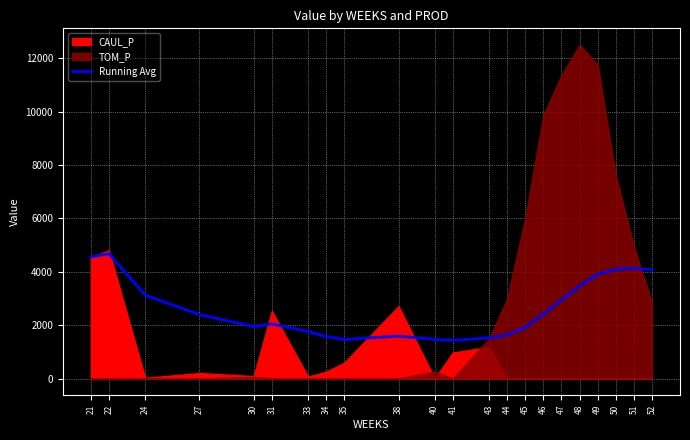

What is the sum of the values at 44 and 49?

5536.9